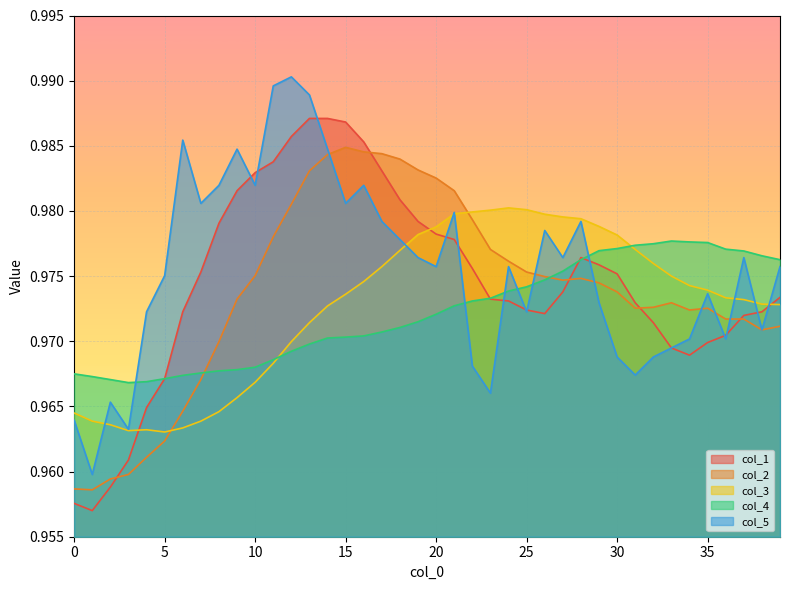

True or false: col_2 and col_3 cross at least once.

True